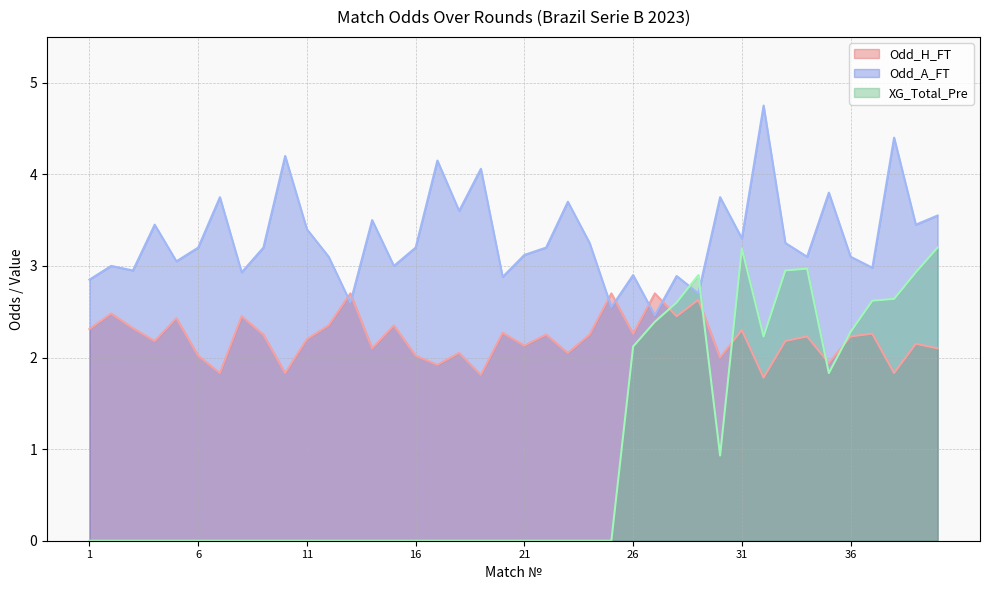

Is the value of Odd_A_FT at 8 greater than the value of Odd_H_FT at 38?

Yes